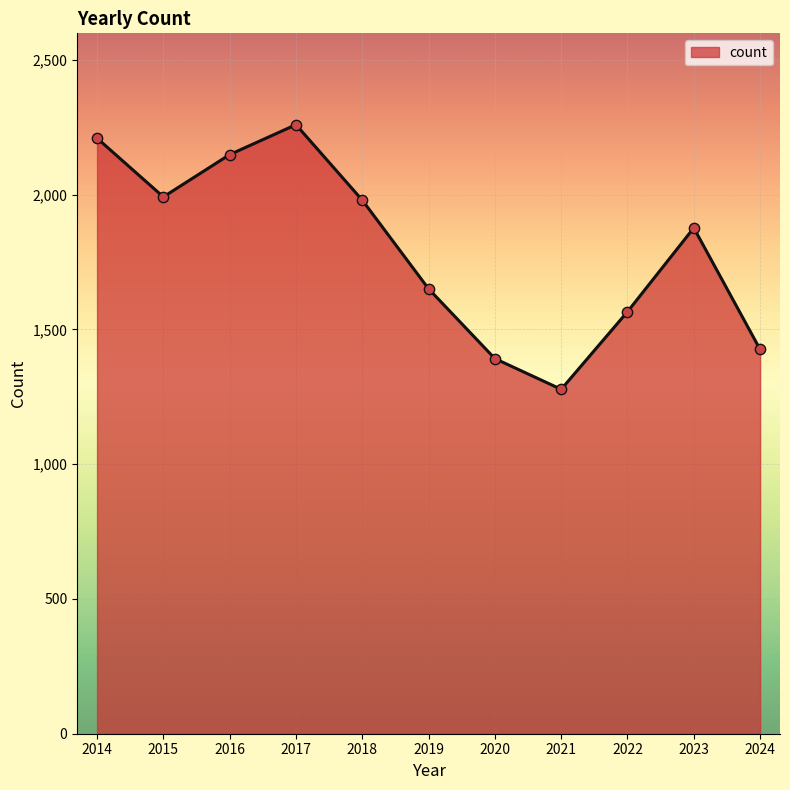

Which has a higher value, 2016 or 2015?

2016